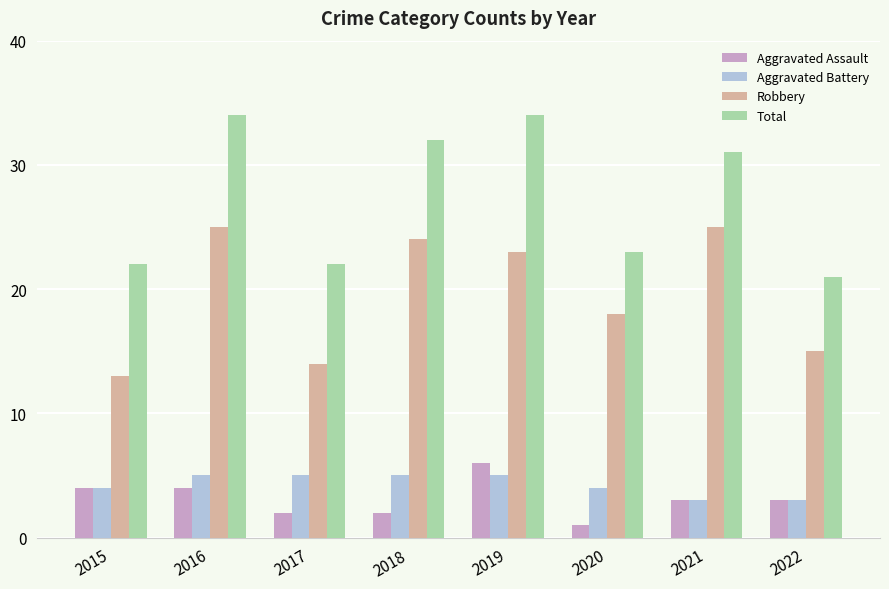

What is the sum of the Total values at 2022 and 2016?

55